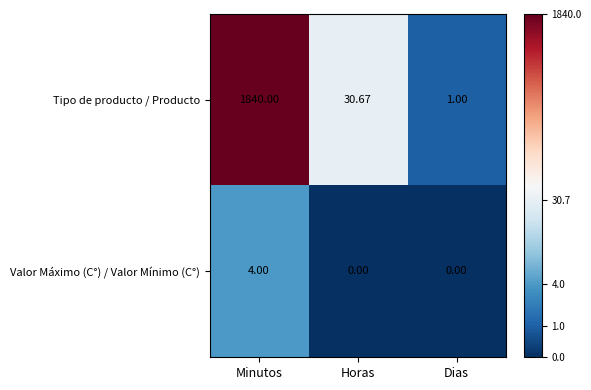

Which series has the largest total across all categories?

Tipo de producto / Producto